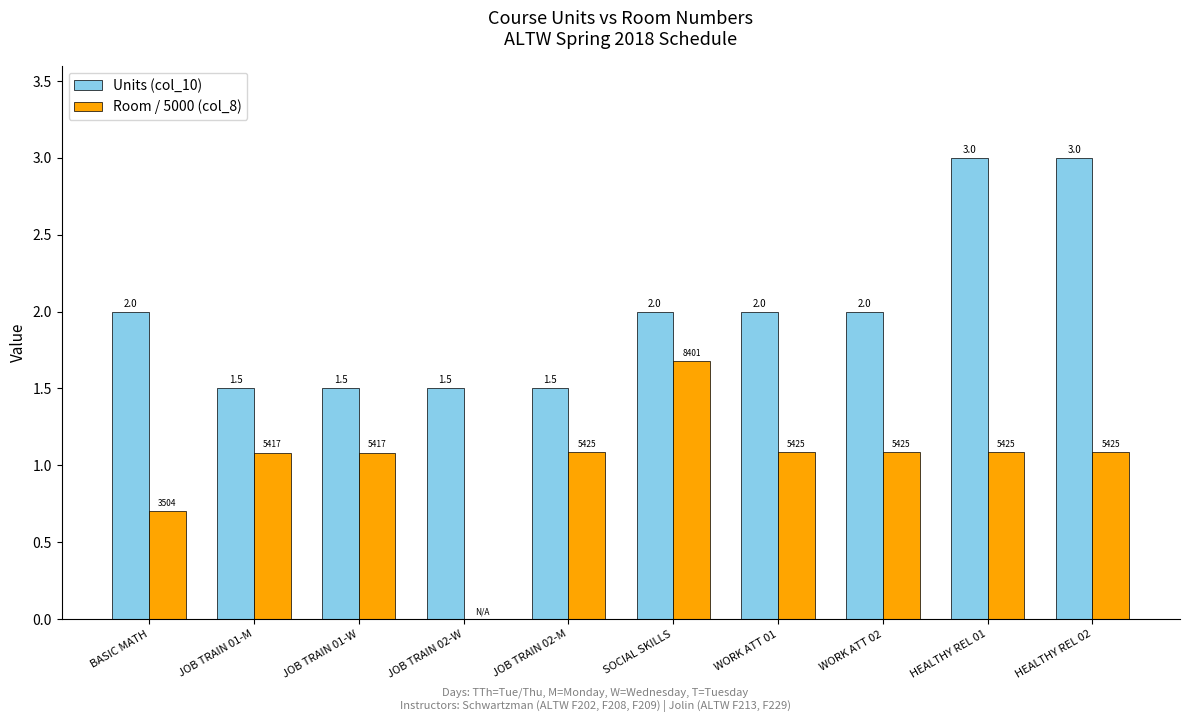

How many groups of bars are there?

10